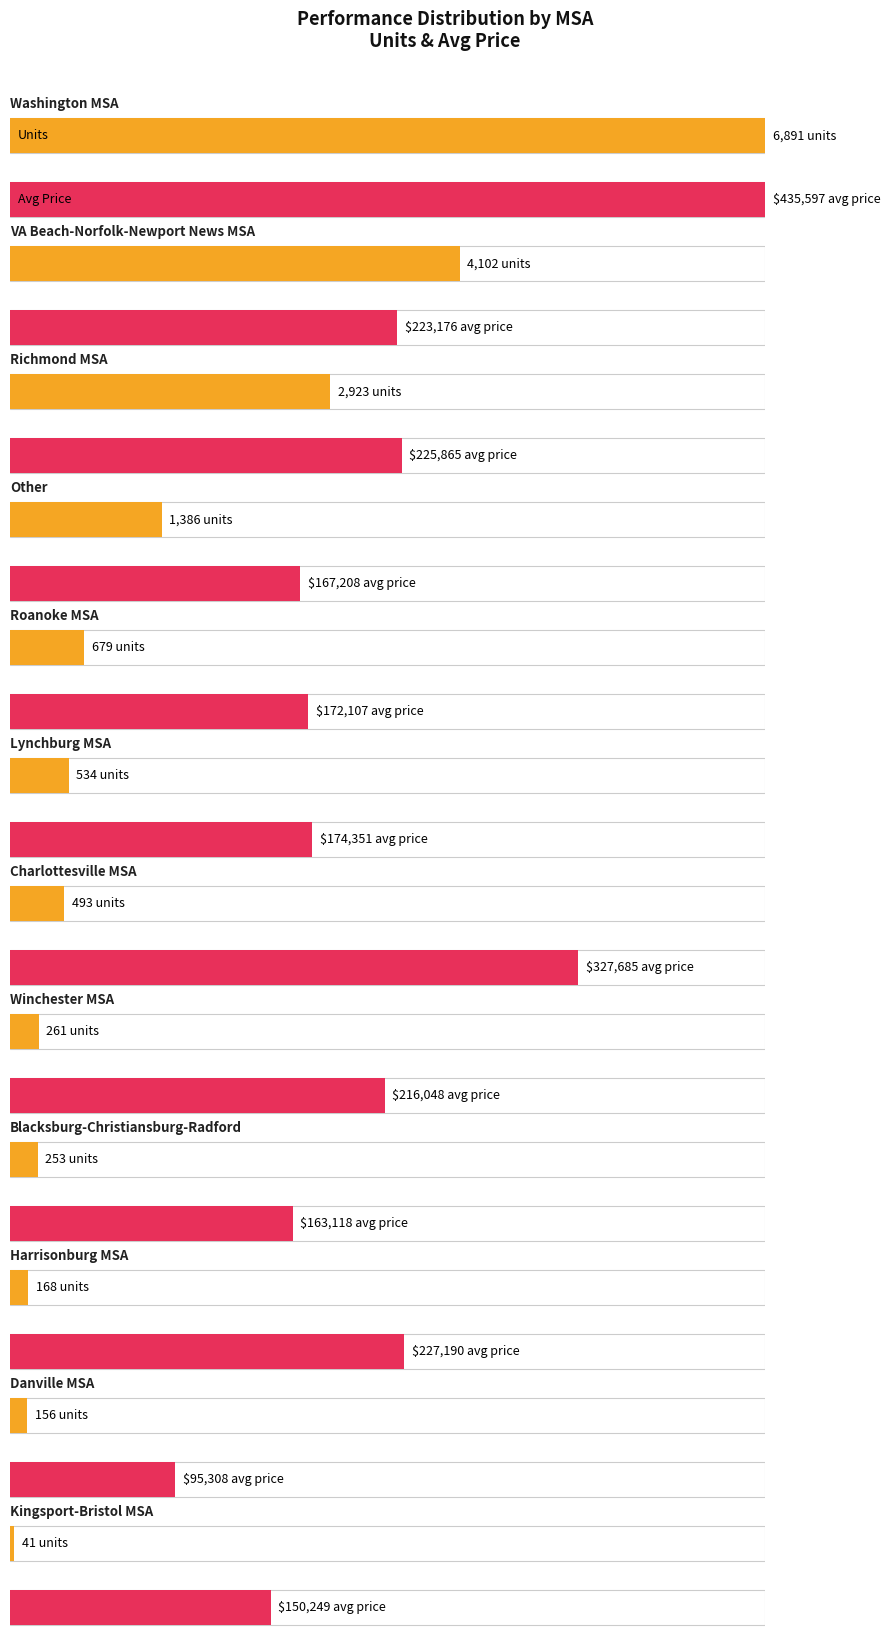

What is the minimum value shown in the chart?

41